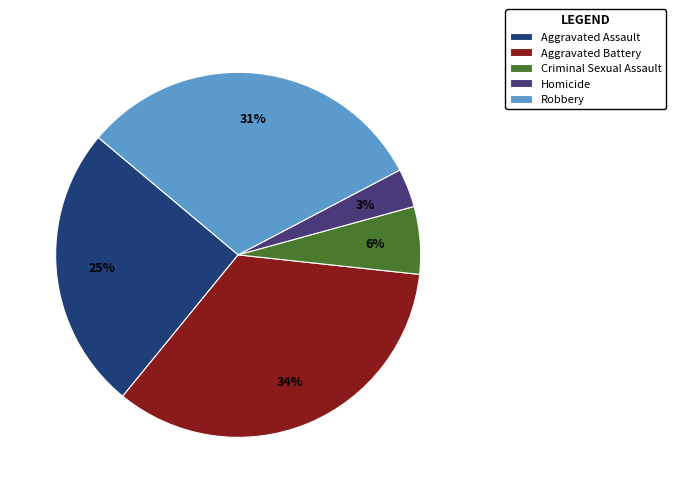

Count the number of slices in the pie.

5